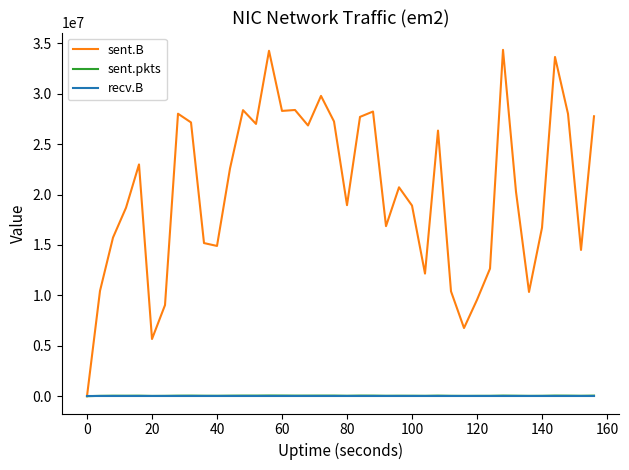

What is the maximum value shown in the chart?

34351565